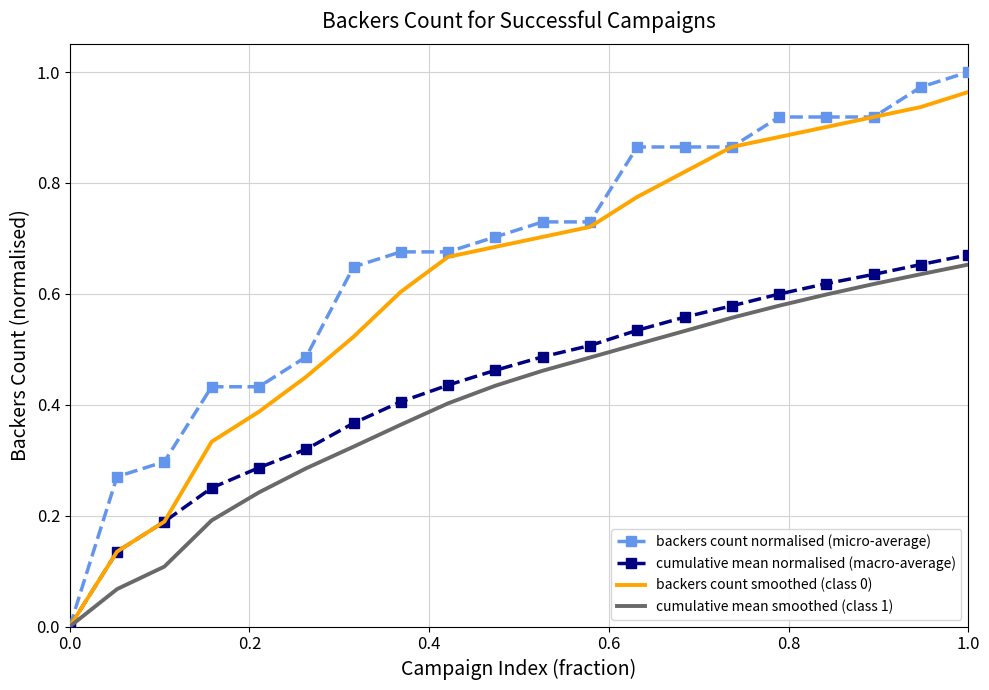

Which series has the widest spread of values?

backers count normalised (micro-average)